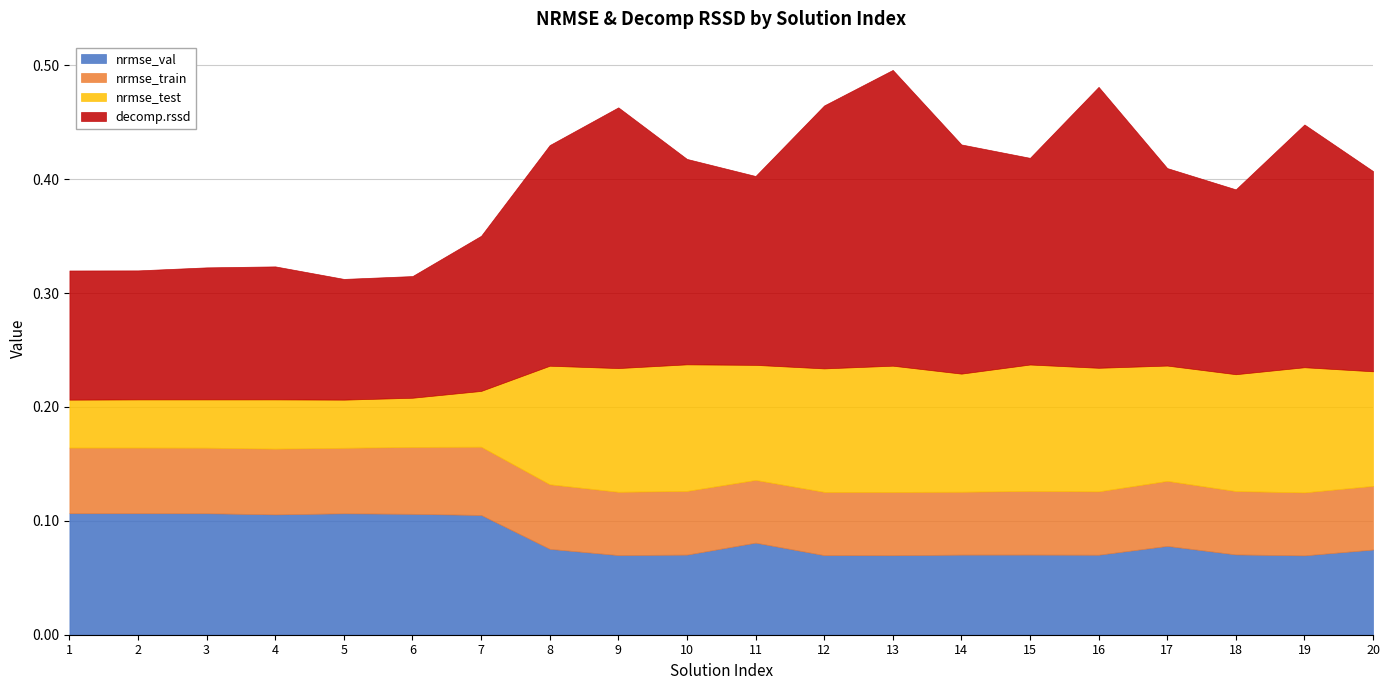

Is the value of nrmse_val at 19 greater than the value of nrmse_test at 9?

No